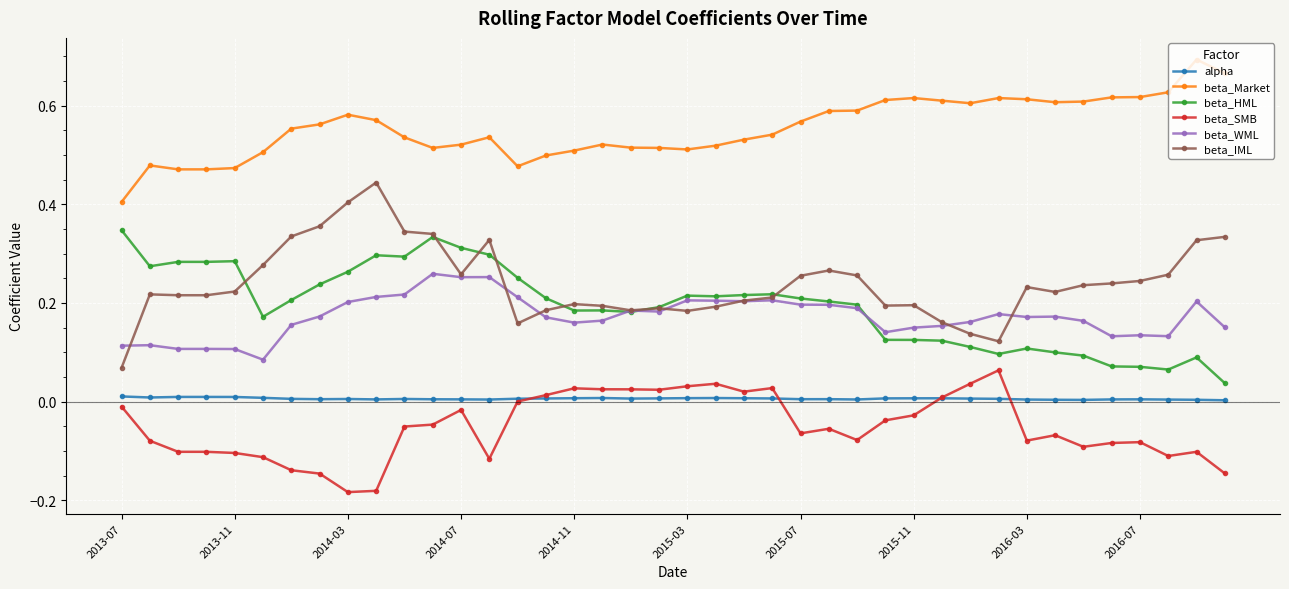

True or false: beta_SMB has more than 1 points higher than both neighbors.

True